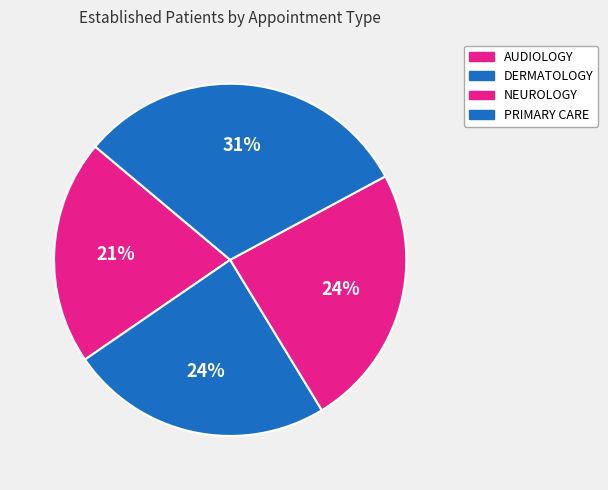

To the nearest percent, what percentage of the pie is PRIMARY CARE?

31%